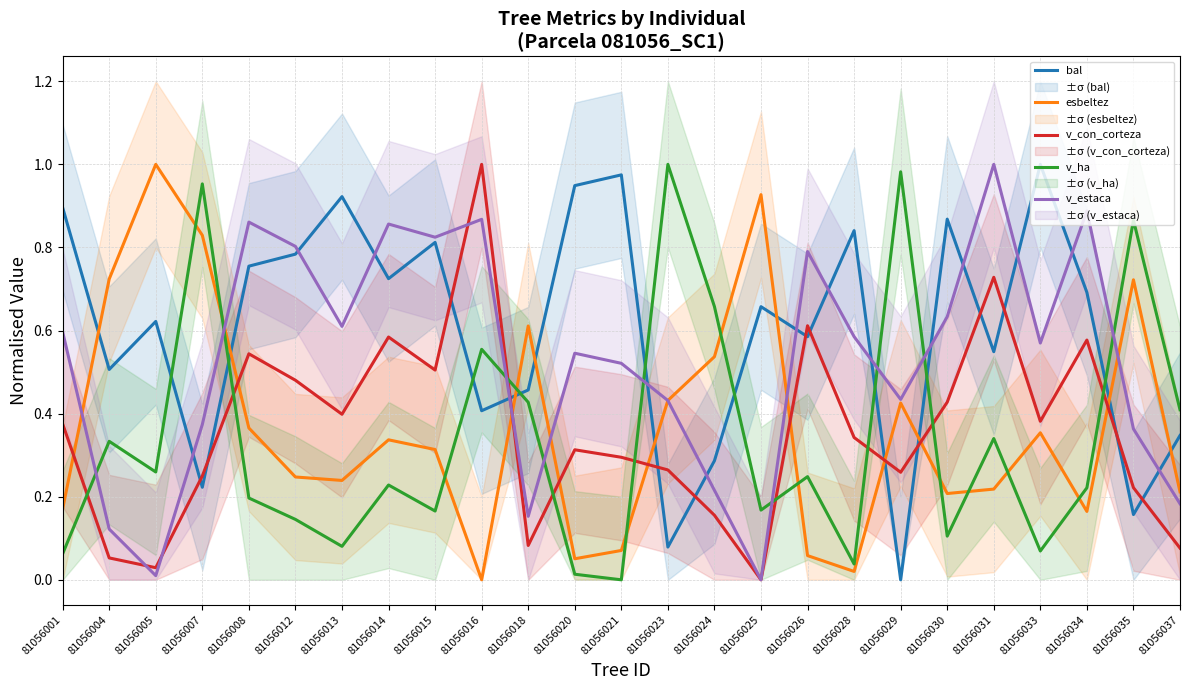

Reading left to right, transcribe all the data shown in this chart.

bal: 0.9	0.5	0.6	0.2	0.8	0.8	0.9	0.7	0.8	0.4	0.5	0.9	1.0	0.1	0.3	0.7	0.6	0.8	0.0	0.9	0.5	1.0	0.7	0.2	0.3
esbeltez: 0.2	0.7	1.0	0.8	0.4	0.2	0.2	0.3	0.3	0.0	0.6	0.1	0.1	0.4	0.5	0.9	0.1	0.0	0.4	0.2	0.2	0.4	0.2	0.7	0.2
v_con_corteza: 0.4	0.1	0.0	0.2	0.5	0.5	0.4	0.6	0.5	1.0	0.1	0.3	0.3	0.3	0.2	0.0	0.6	0.3	0.3	0.4	0.7	0.4	0.6	0.2	0.1
v_ha: 0.1	0.3	0.3	1.0	0.2	0.1	0.1	0.2	0.2	0.6	0.4	0.0	0.0	1.0	0.7	0.2	0.2	0.0	1.0	0.1	0.3	0.1	0.2	0.9	0.4
v_estaca: 0.6	0.1	0.0	0.4	0.9	0.8	0.6	0.9	0.8	0.9	0.2	0.5	0.5	0.4	0.2	0.0	0.8	0.6	0.4	0.6	1.0	0.6	0.9	0.4	0.2